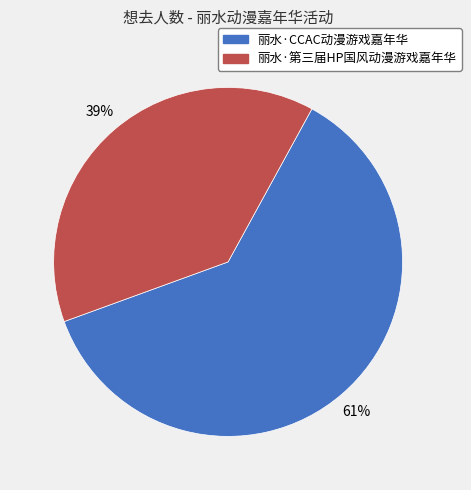

Does 丽水·CCAC动漫游戏嘉年华 represent more than half of the total?

Yes